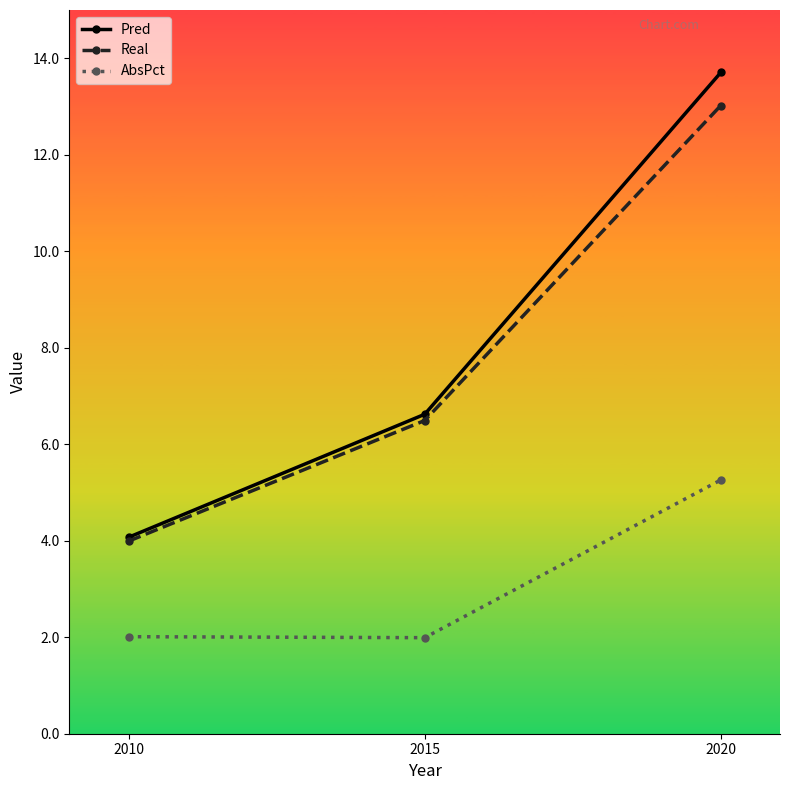

What is the total value across all series at 2020?

32.0